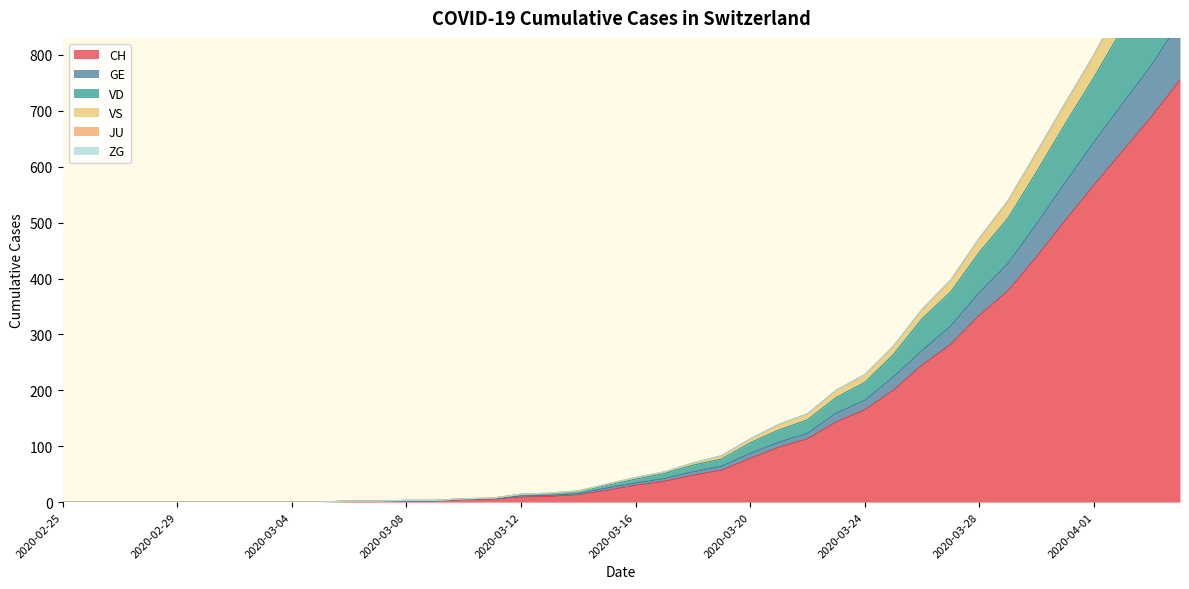

What is the highest value of the CH series?

755